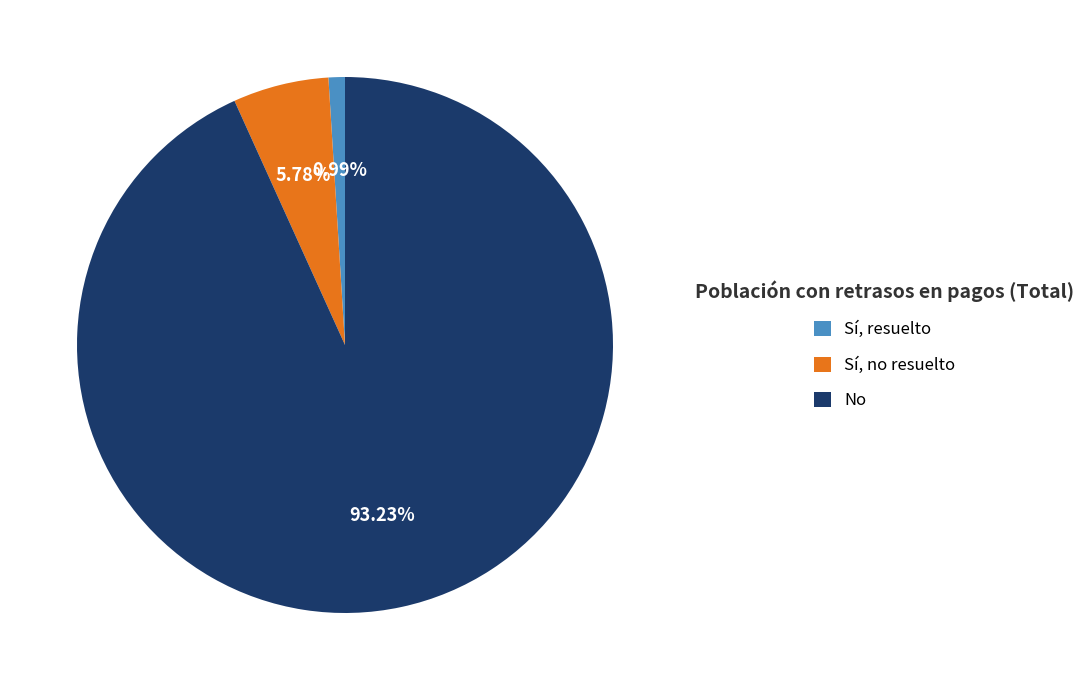

Does No represent more than half of the total?

Yes